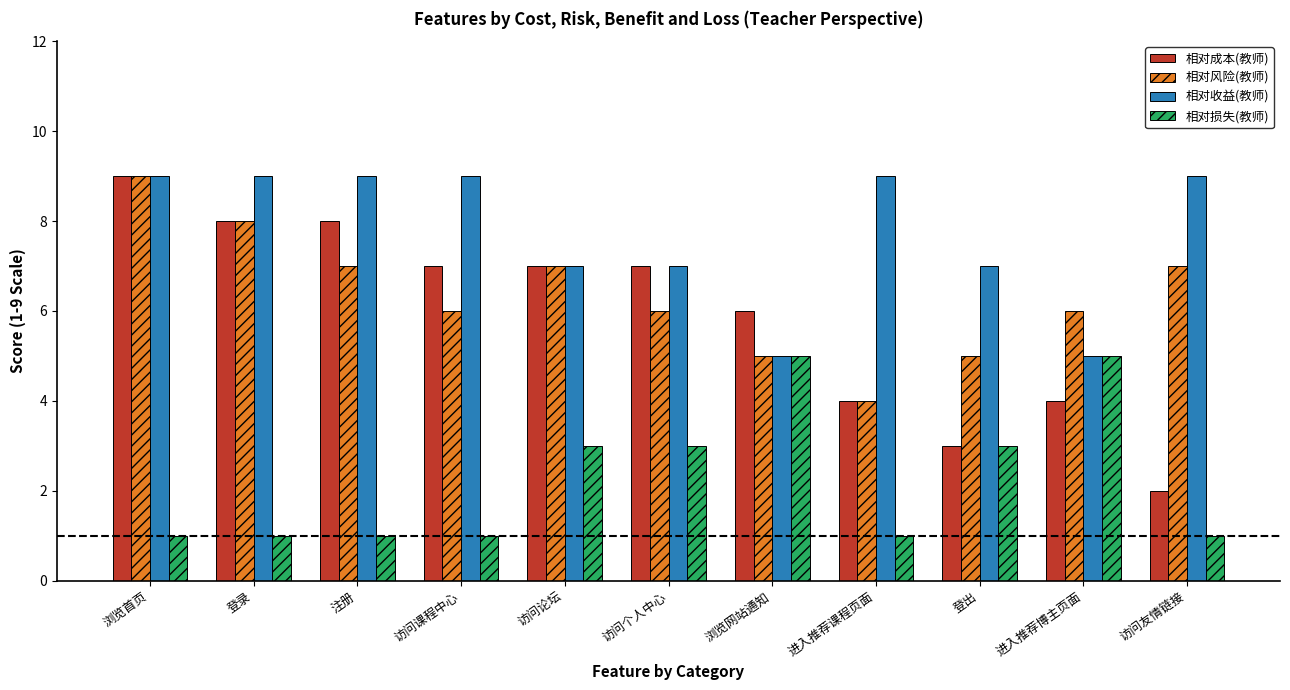

Reading left to right, what are all the values shown in this chart?

相对成本(教师): 浏览首页=9	登录=8	注册=8	访问课程中心=7	访问论坛=7	访问个人中心=7	浏览网站通知=6	进入推荐课程页面=4	登出=3	进入推荐博主页面=4	访问友情链接=2
相对风险(教师): 浏览首页=9	登录=8	注册=7	访问课程中心=6	访问论坛=7	访问个人中心=6	浏览网站通知=5	进入推荐课程页面=4	登出=5	进入推荐博主页面=6	访问友情链接=7
相对收益(教师): 浏览首页=9	登录=9	注册=9	访问课程中心=9	访问论坛=7	访问个人中心=7	浏览网站通知=5	进入推荐课程页面=9	登出=7	进入推荐博主页面=5	访问友情链接=9
相对损失(教师): 浏览首页=1	登录=1	注册=1	访问课程中心=1	访问论坛=3	访问个人中心=3	浏览网站通知=5	进入推荐课程页面=1	登出=3	进入推荐博主页面=5	访问友情链接=1